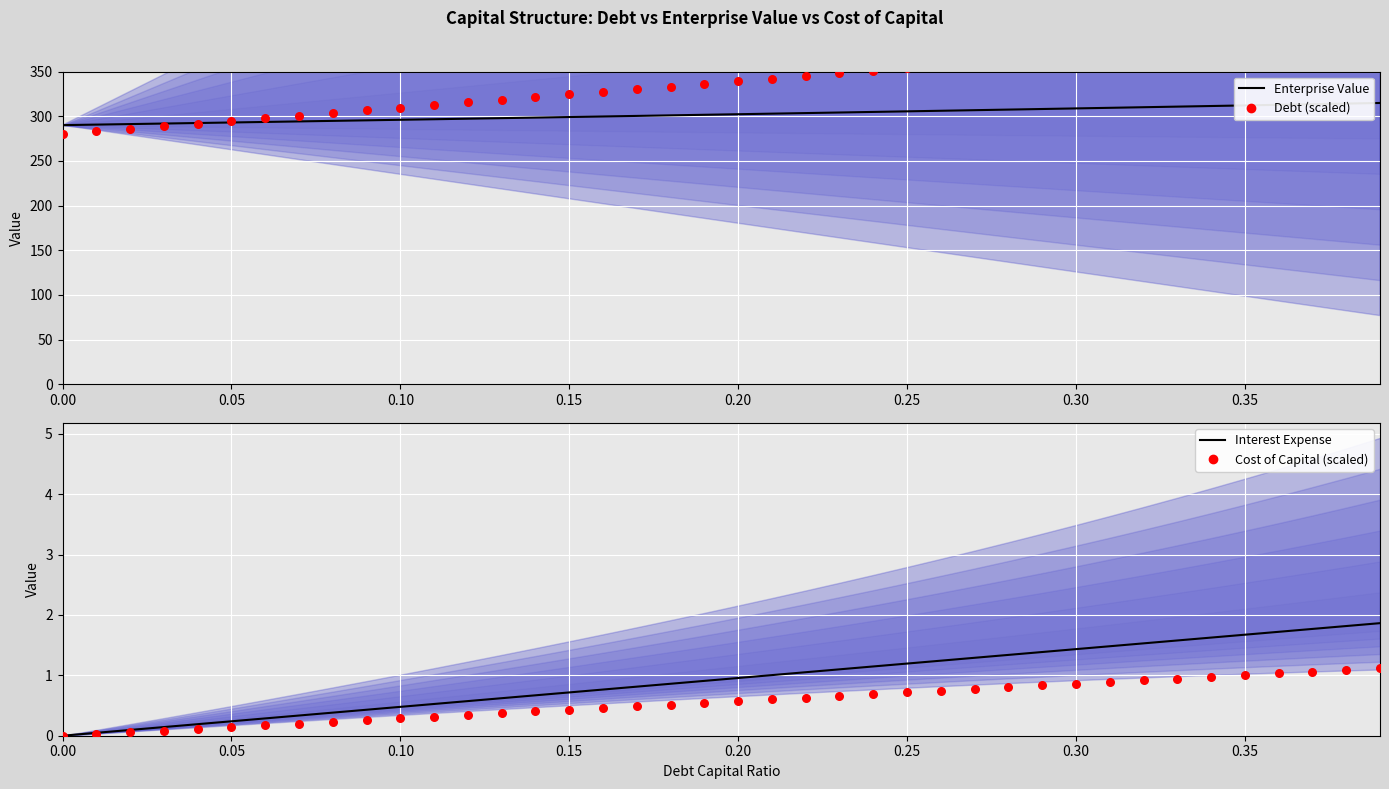

What are all the series names shown in the legend?

Enterprise Value, Debt (scaled), Interest Expense, Cost of Capital (scaled)